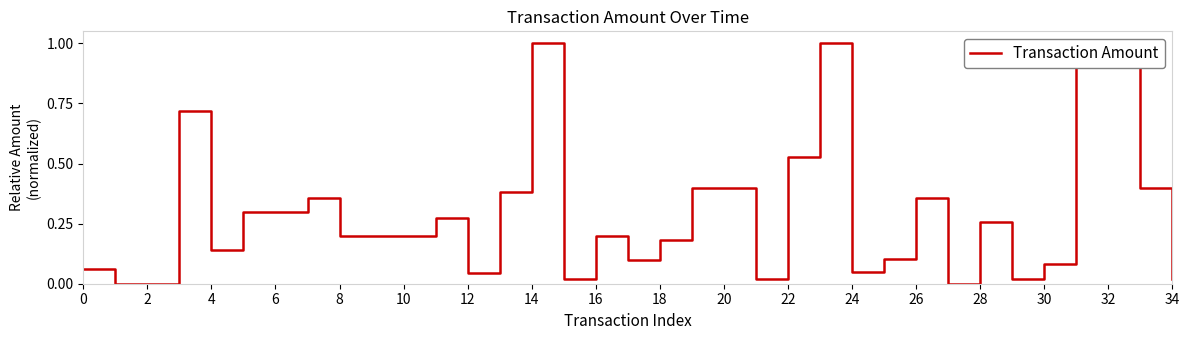

What is the approximate value at 22?

0.5